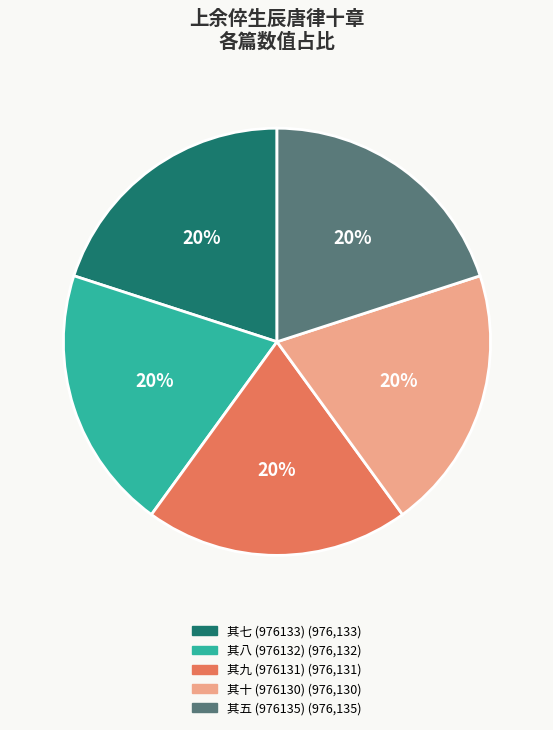

Is there any slice that represents more than half of the pie?

No